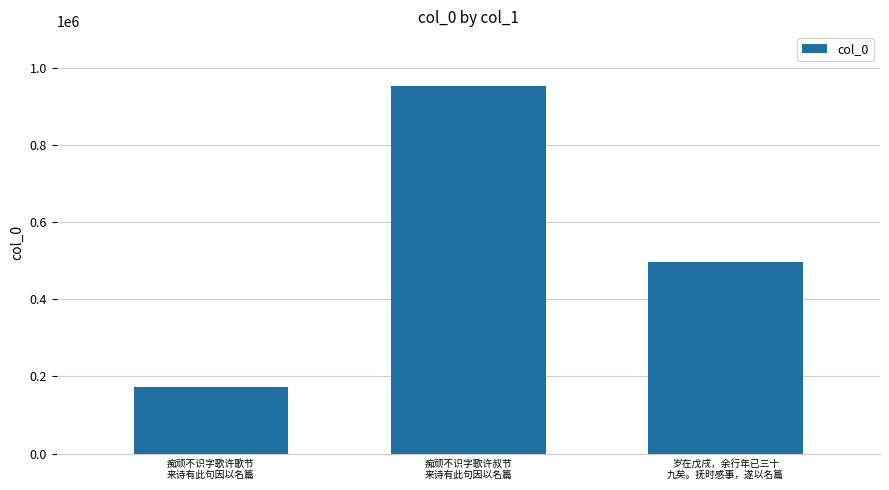

Is it true that the value at 痴顽不识字歌许歌节
来诗有此句因以名篇 is 171519?

True